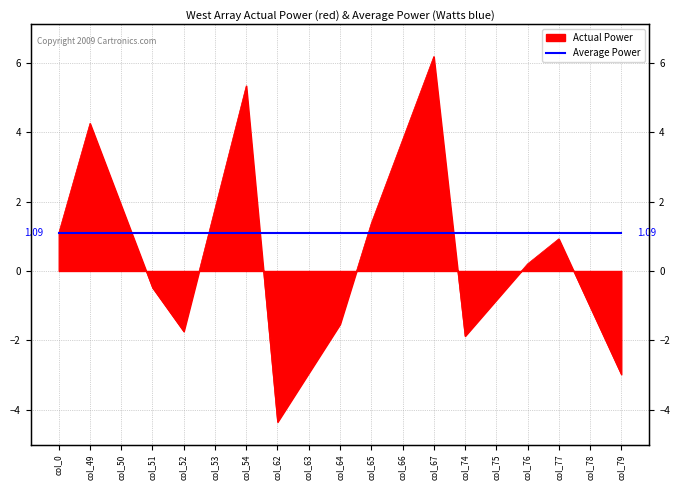

How many positive values are there?

10